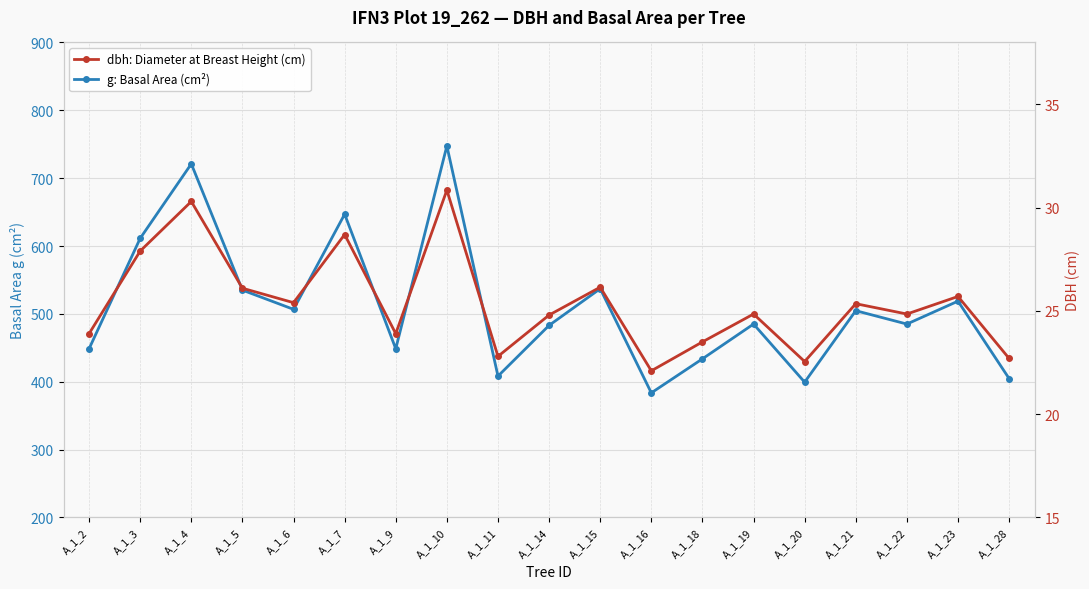

How many categories are shown in the chart?

19